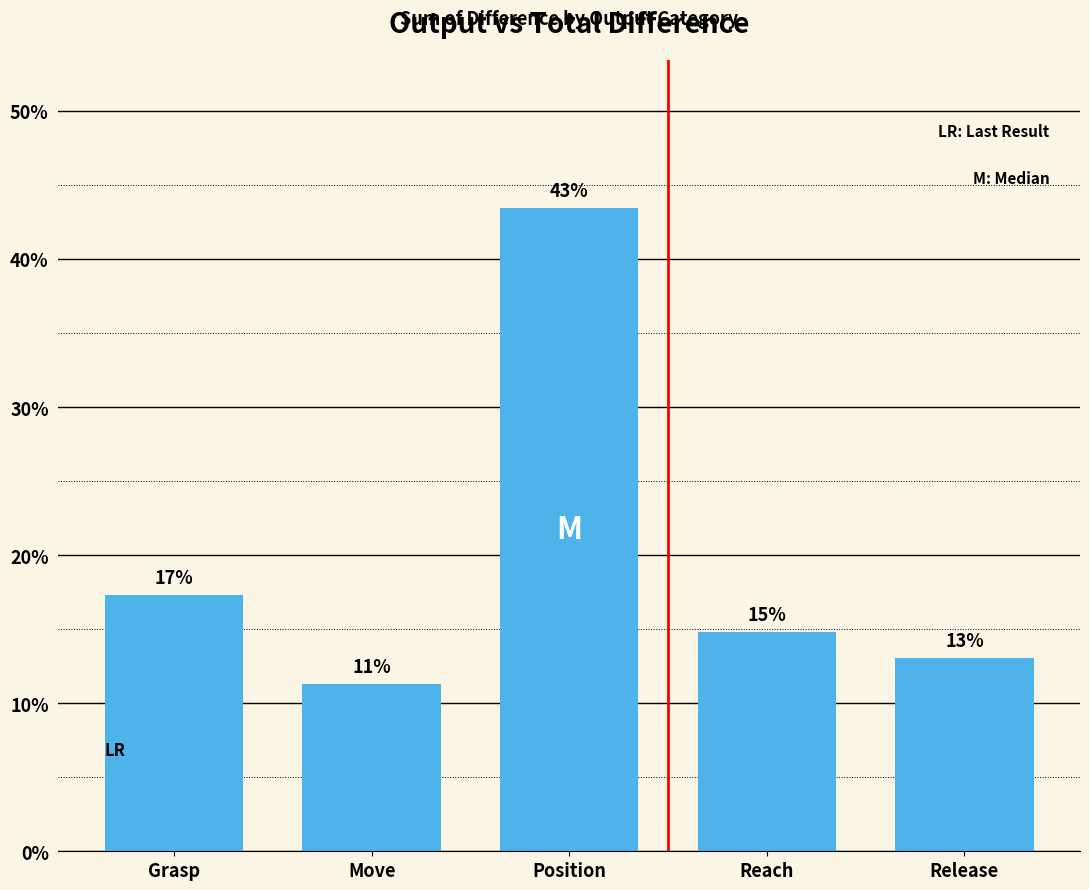

The chart shows a value of 17.4 at Move. True or false?

False